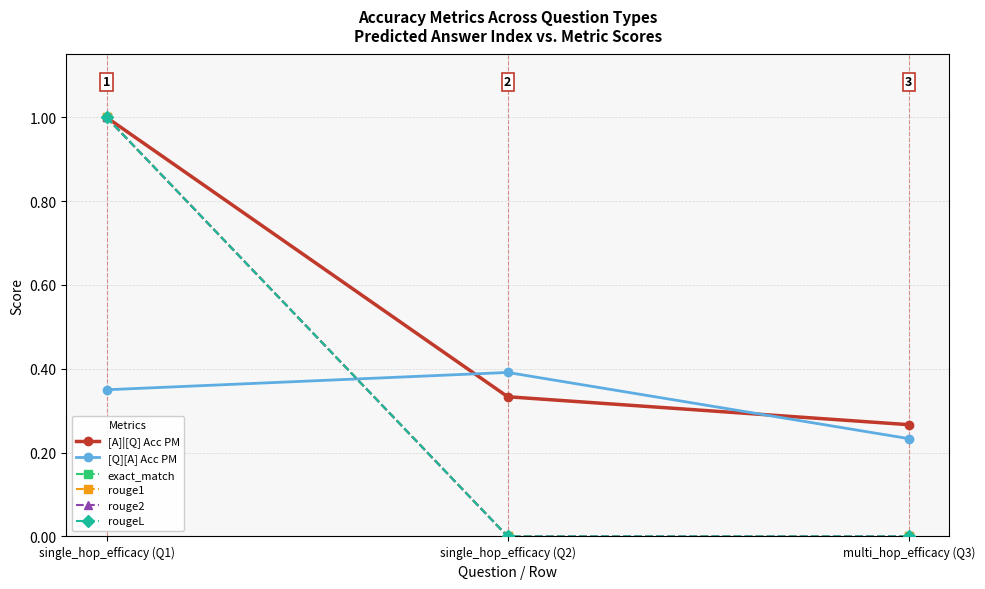

Reading left to right, transcribe all the data shown in this chart.

[A]|[Q] Acc PM: single_hop_efficacy (Q1)=1.0	single_hop_efficacy (Q2)=0.3	multi_hop_efficacy (Q3)=0.3
[Q][A] Acc PM: single_hop_efficacy (Q1)=0.3	single_hop_efficacy (Q2)=0.4	multi_hop_efficacy (Q3)=0.2
exact_match: single_hop_efficacy (Q1)=1.0	single_hop_efficacy (Q2)=0.0	multi_hop_efficacy (Q3)=0.0
rouge1: single_hop_efficacy (Q1)=1.0	single_hop_efficacy (Q2)=0.0	multi_hop_efficacy (Q3)=0.0
rouge2: single_hop_efficacy (Q1)=1.0	single_hop_efficacy (Q2)=0.0	multi_hop_efficacy (Q3)=0.0
rougeL: single_hop_efficacy (Q1)=1.0	single_hop_efficacy (Q2)=0.0	multi_hop_efficacy (Q3)=0.0